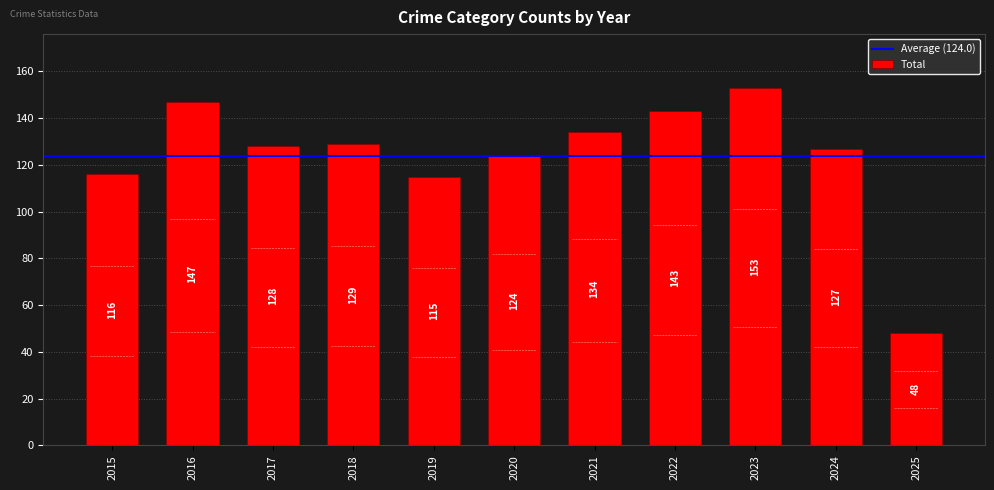

Reading left to right, transcribe all the data shown in this chart.

2015=116	2016=147	2017=128	2018=129	2019=115	2020=124	2021=134	2022=143	2023=153	2024=127	2025=48